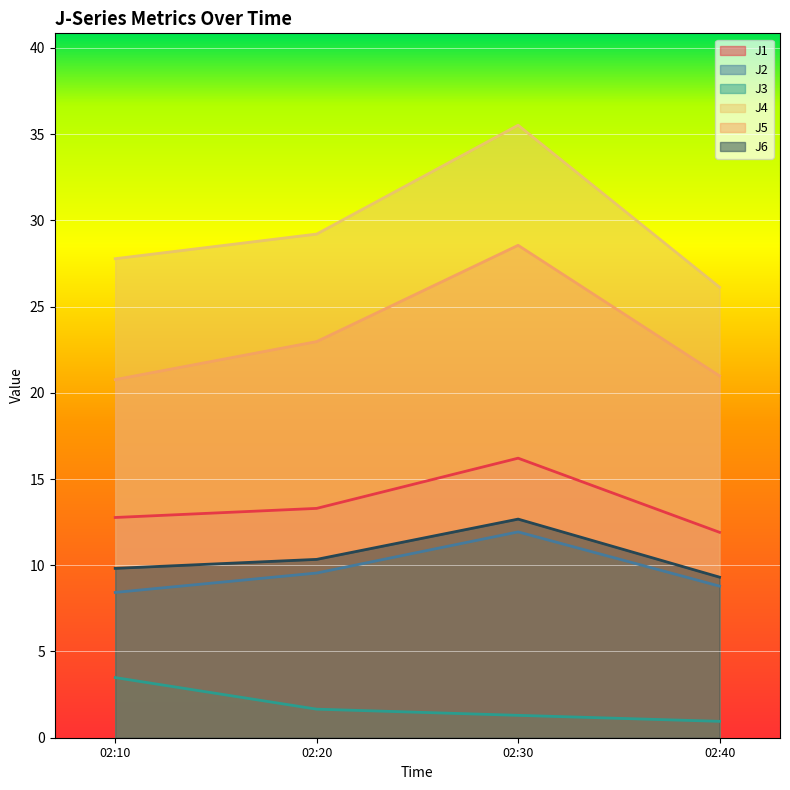

The value of J4 at 02:40 is 38.0. True or false?

False